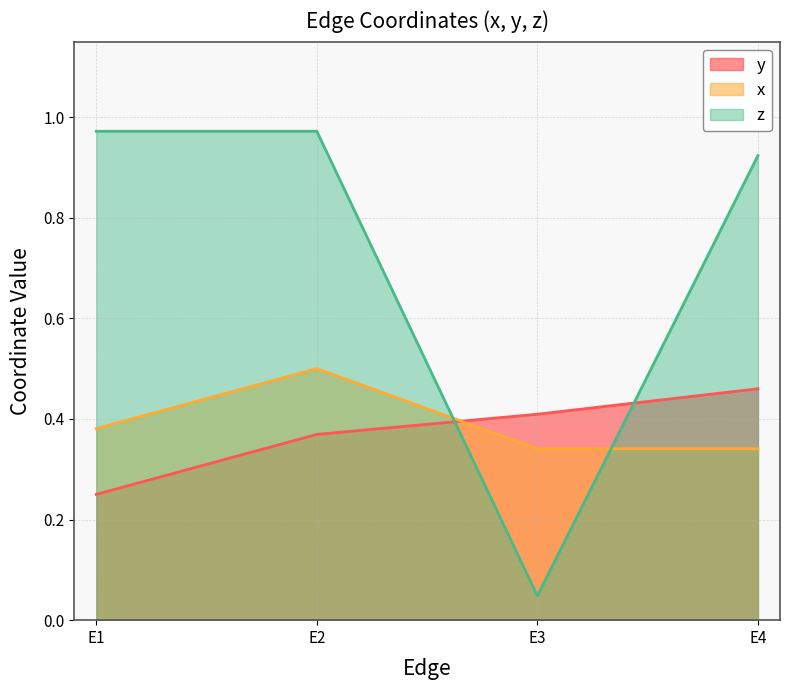

At E1, list the series in order from largest to smallest.

z, x, y